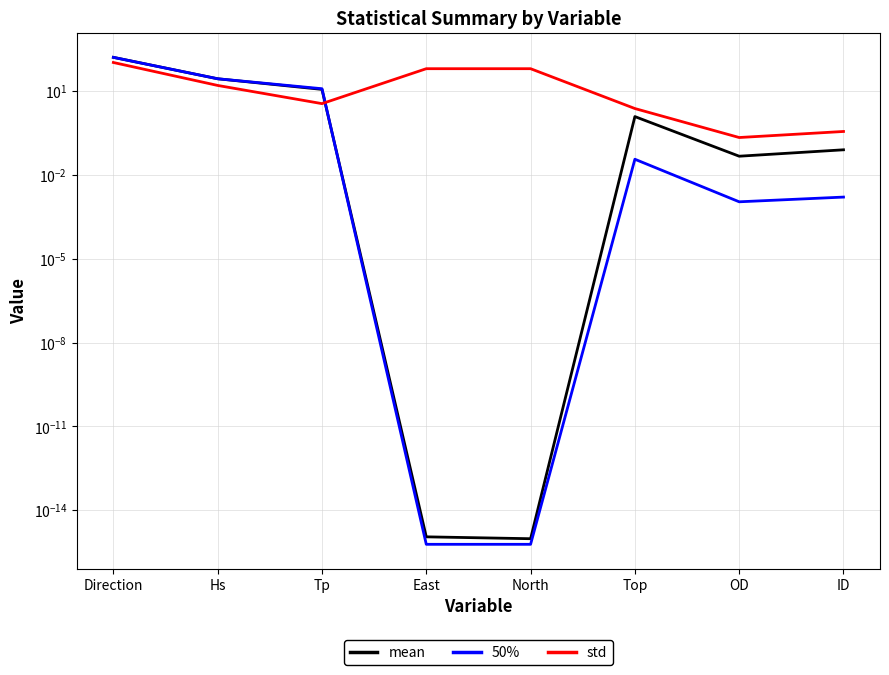

Reading left to right, extract all data points from this chart.

mean: 157.5	27.0	11.3	0.0	0.0	1.2	0.0	0.1
50%: 157.5	27.0	11.9	0.0	0.0	0.0	0.0	0.0
std: 103.1	15.6	3.5	61.9	61.9	2.3	0.2	0.4